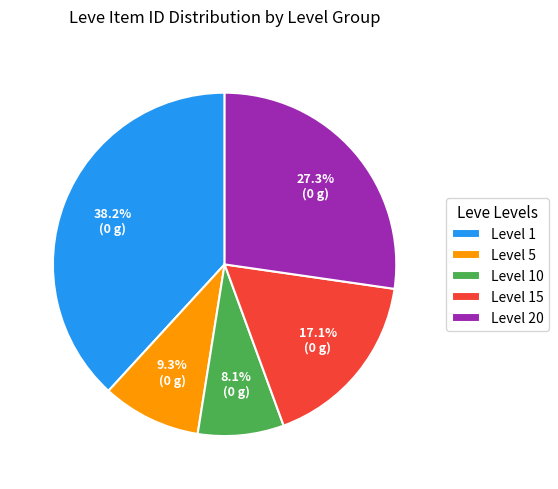

Is there a majority slice in this chart?

No